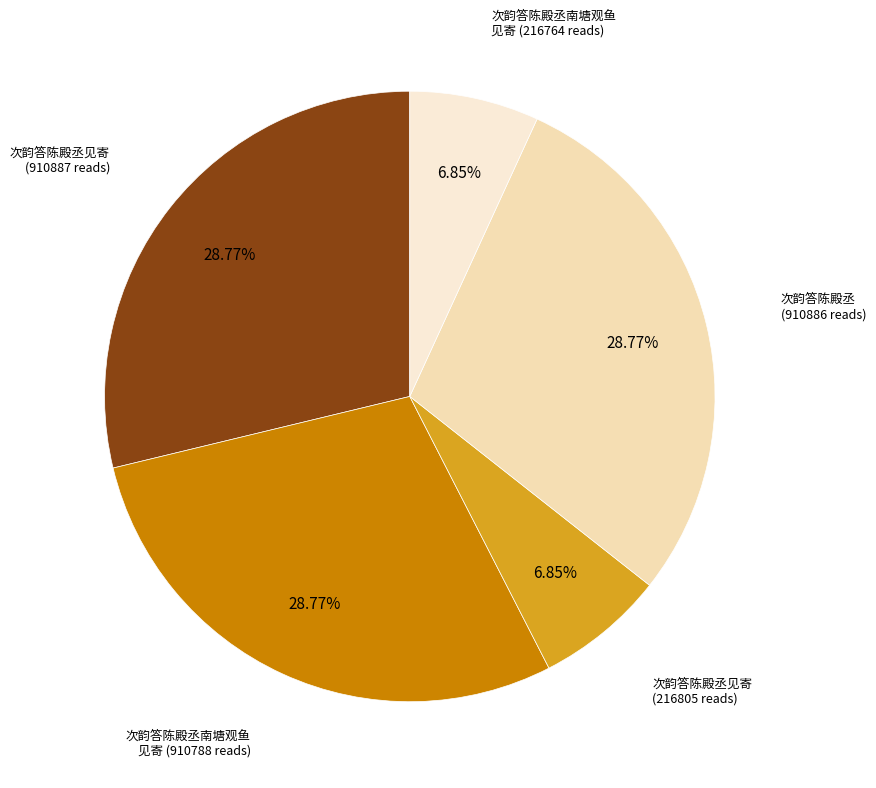

Count the number of slices in the pie.

5